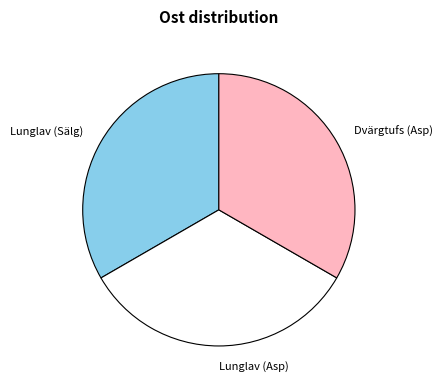

The Lunglav (Asp) slice represents 43% of the pie. True or false?

False